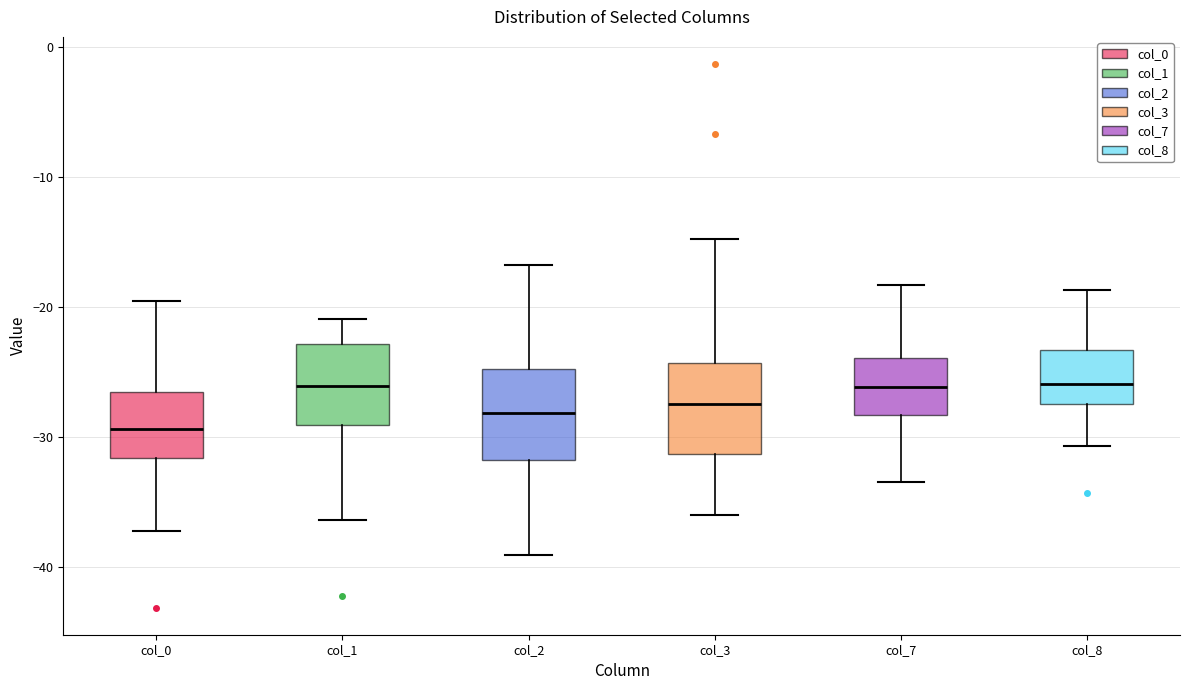

Reading left to right, read every box against the y-axis: the position of its median line, the range the box covers, and the ends of its whiskers. The values are not printed on the chart, so give them approximately, as read against the axis.

col_0: median -29, box -32 to -27, whiskers -37 to -20
col_1: median -26, box -29 to -23, whiskers -36 to -21
col_2: median -28, box -32 to -25, whiskers -39 to -17
col_3: median -27, box -31 to -24, whiskers -36 to -15
col_7: median -26, box -28 to -24, whiskers -33 to -18
col_8: median -26, box -27 to -23, whiskers -31 to -19